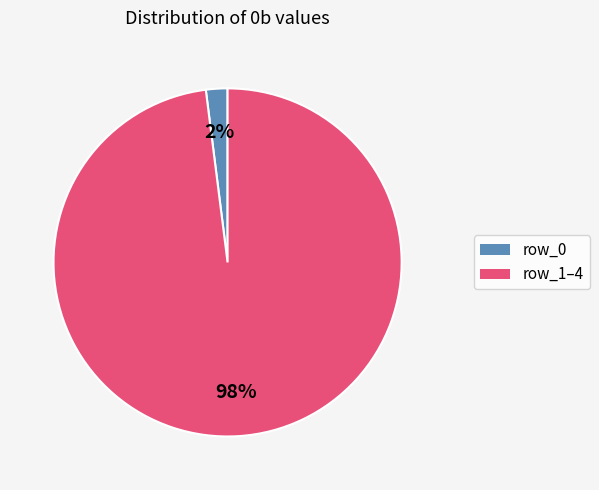

Count the number of slices in the pie.

2